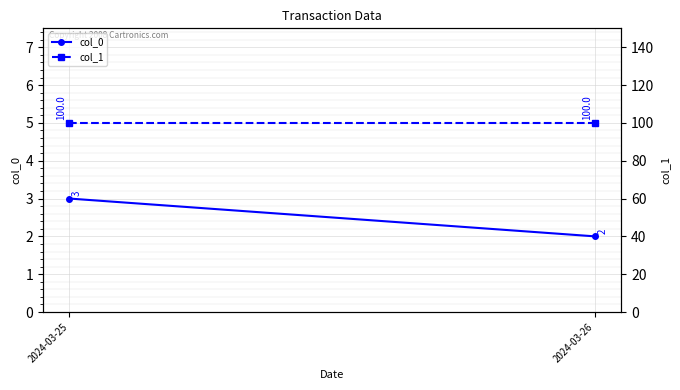

Is the value of col_0 at 2024-03-25 greater than the value of col_1 at 2024-03-25?

No